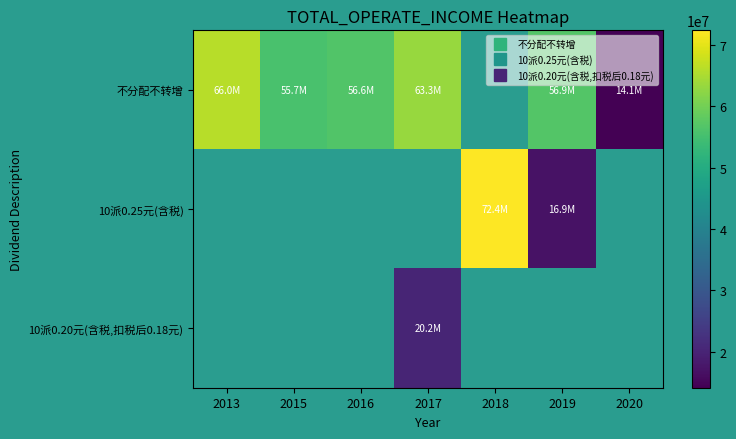

What is the smallest value displayed?

14141383.4